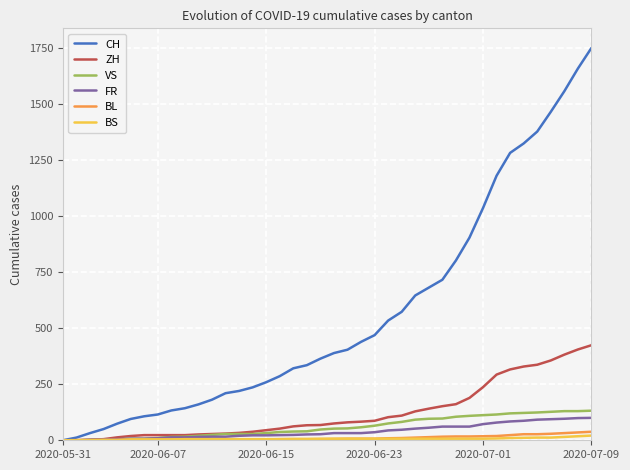

Which series has the largest total across all categories?

CH